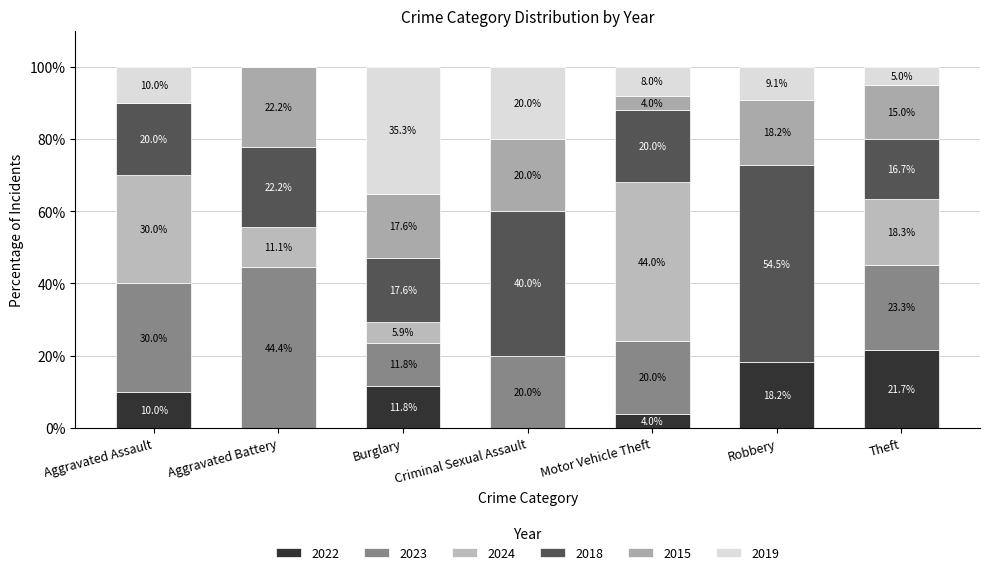

Count the number of categories in the chart.

7